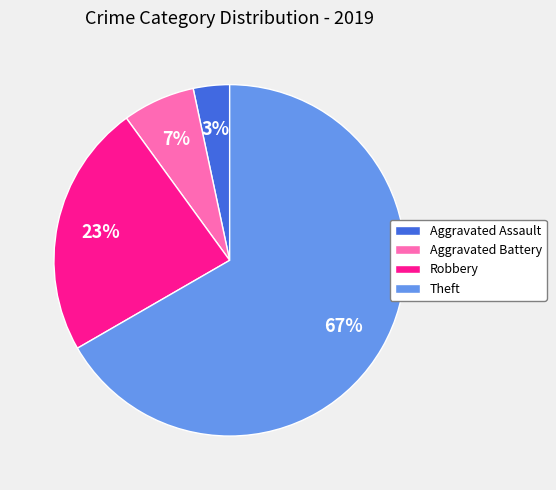

Which slice is the largest?

Theft